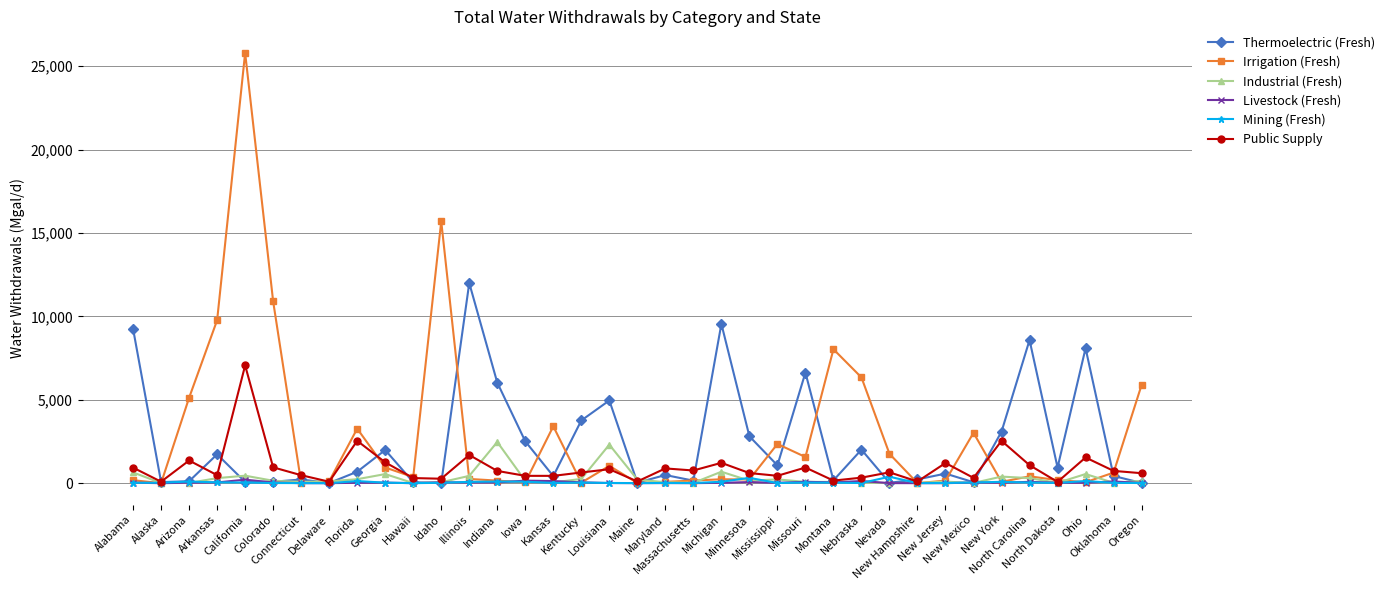

What is the lowest value of the Livestock (Fresh) series?

0.3